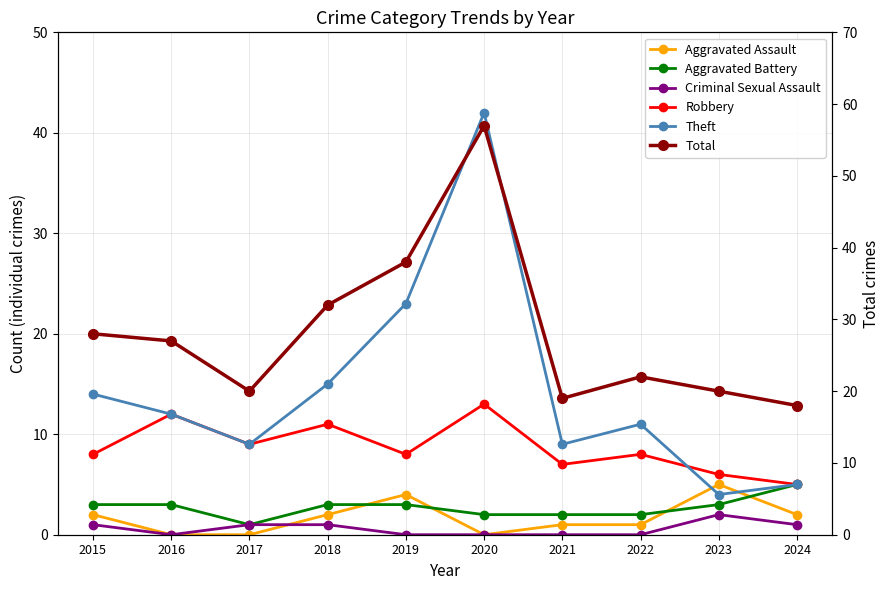

Which category has the lowest value in the Aggravated Battery series?

2017